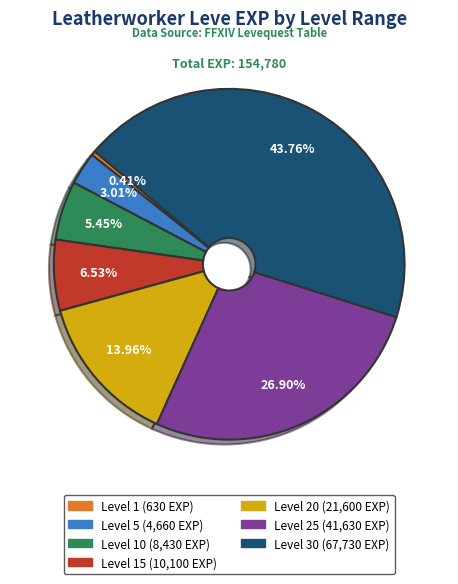

Count the number of slices in the pie.

7